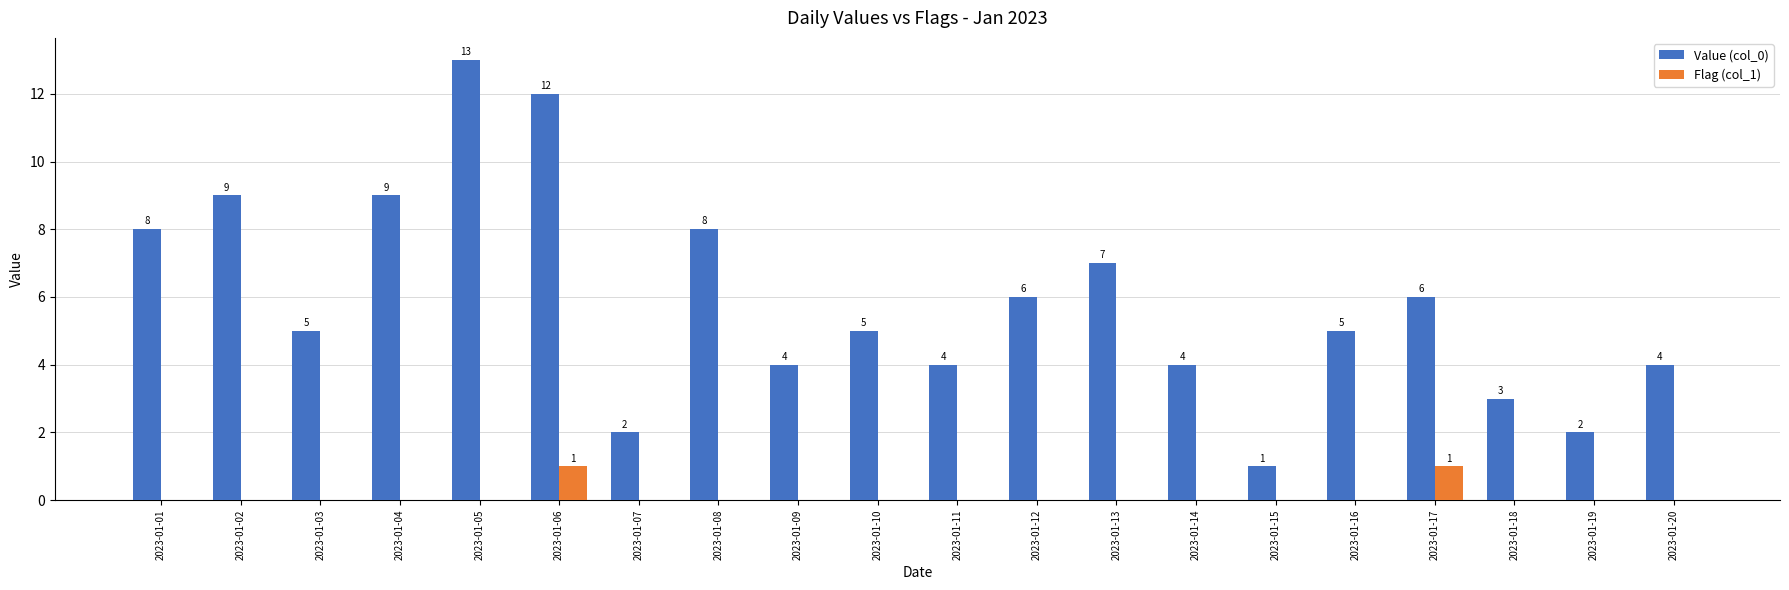

Which series has the largest total across all categories?

Value (col_0)